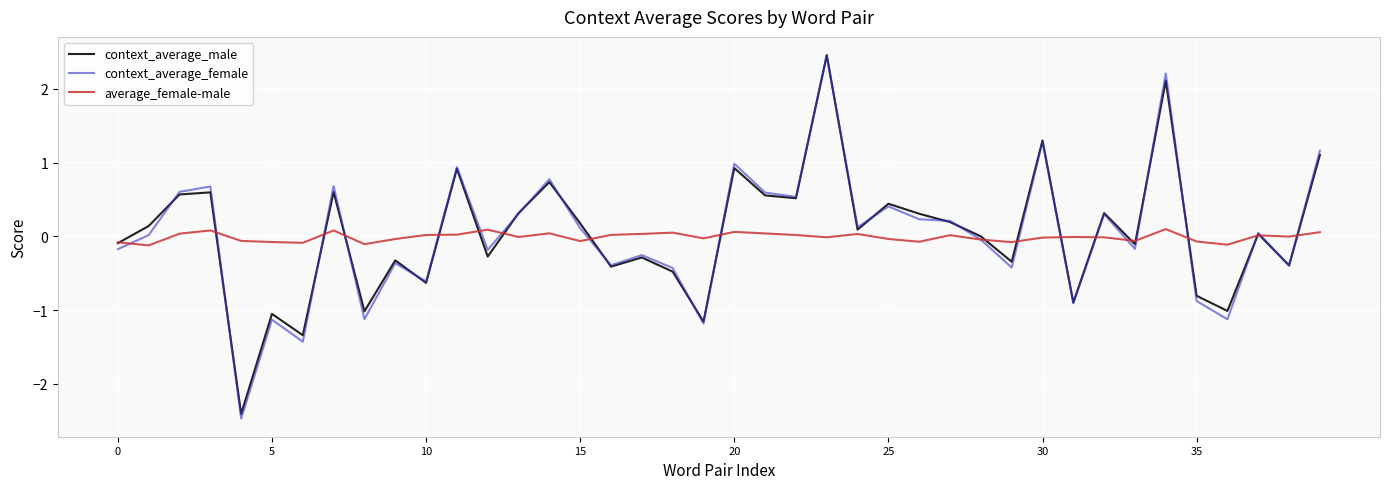

What is the smallest value displayed?

-2.5